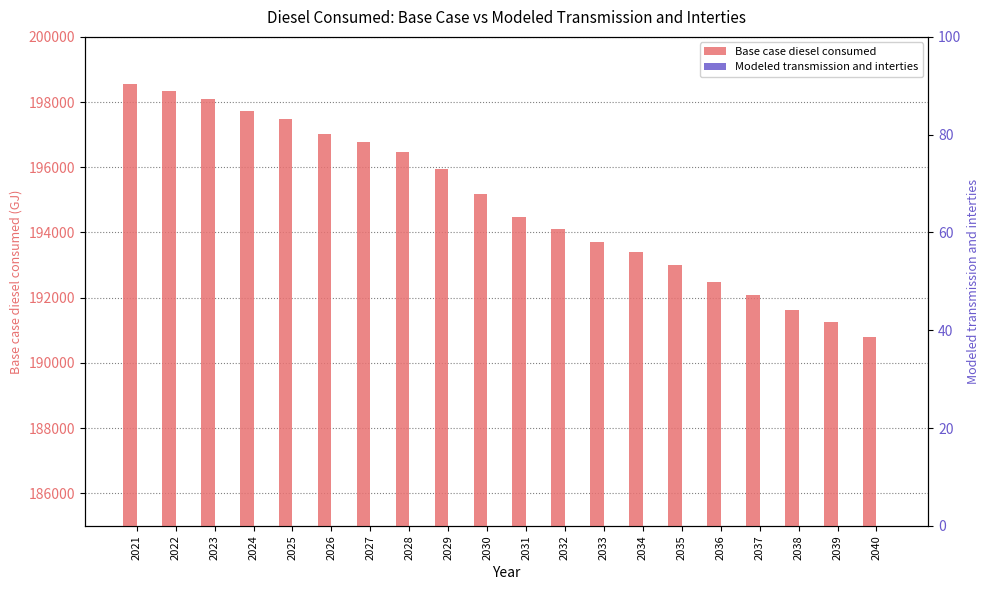

What is the value of the Base case diesel consumed bar at the 12th from the left?

194094.8